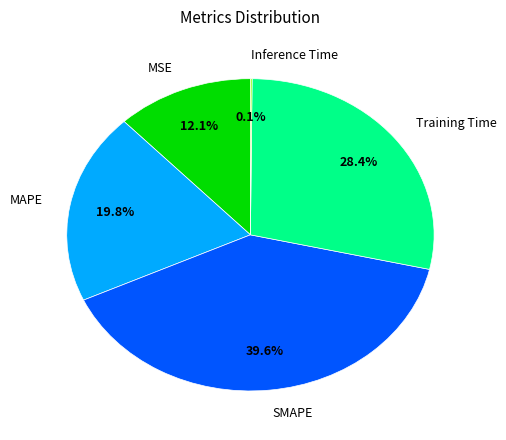

Is there any slice that represents more than half of the pie?

No